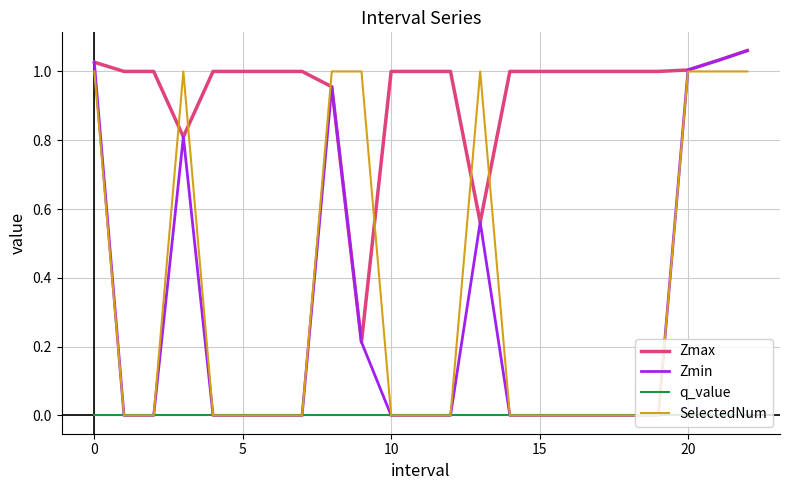

Which series has the largest range (max minus min)?

Zmin